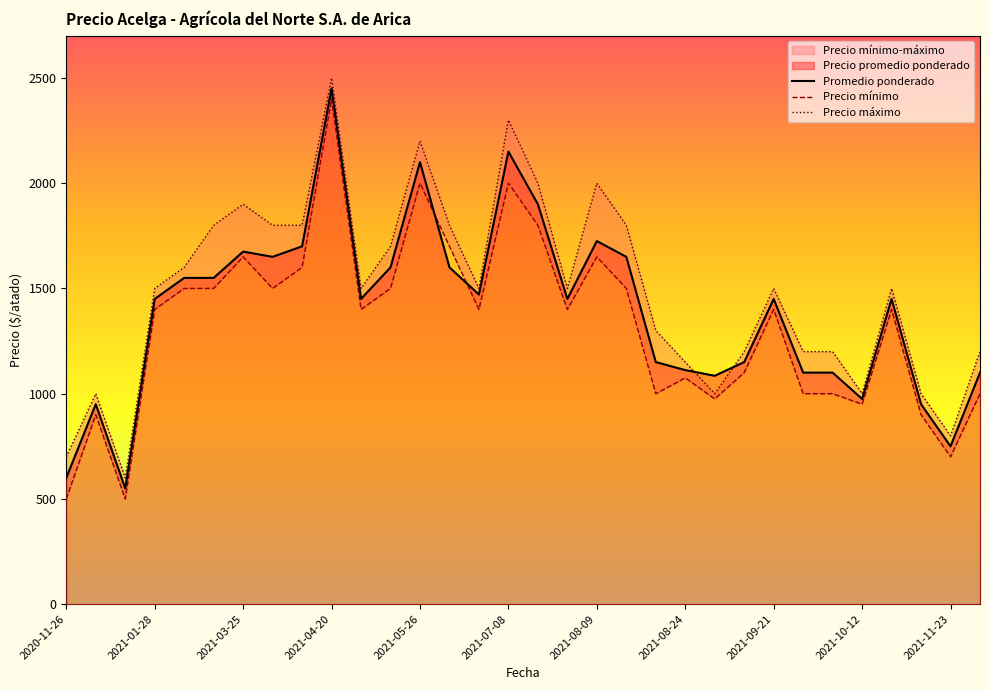

The value of Promedio ponderado at 2021-08-24 is 1112. True or false?

True